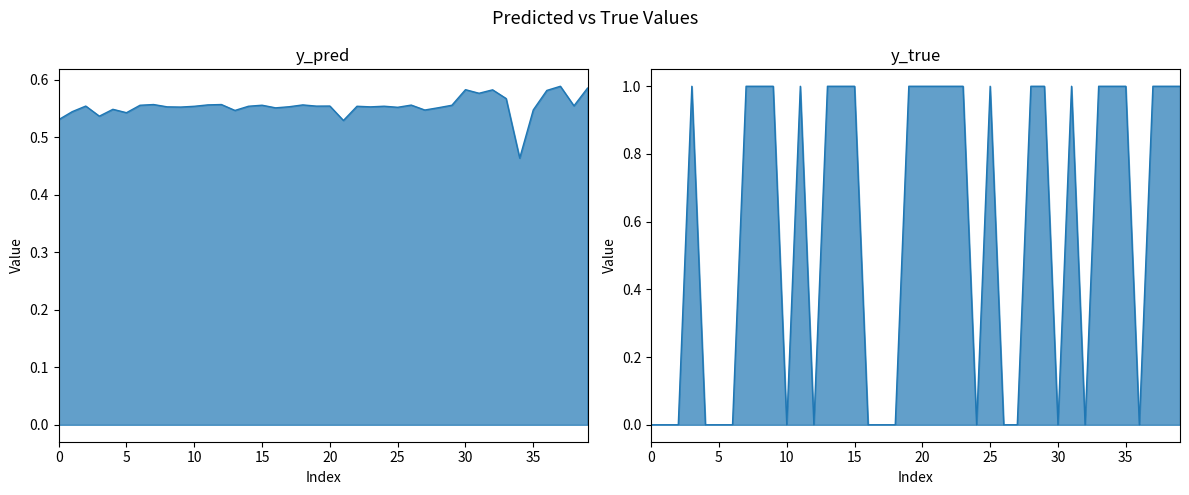

Count the y_pred values in the range 0 to 1.

40